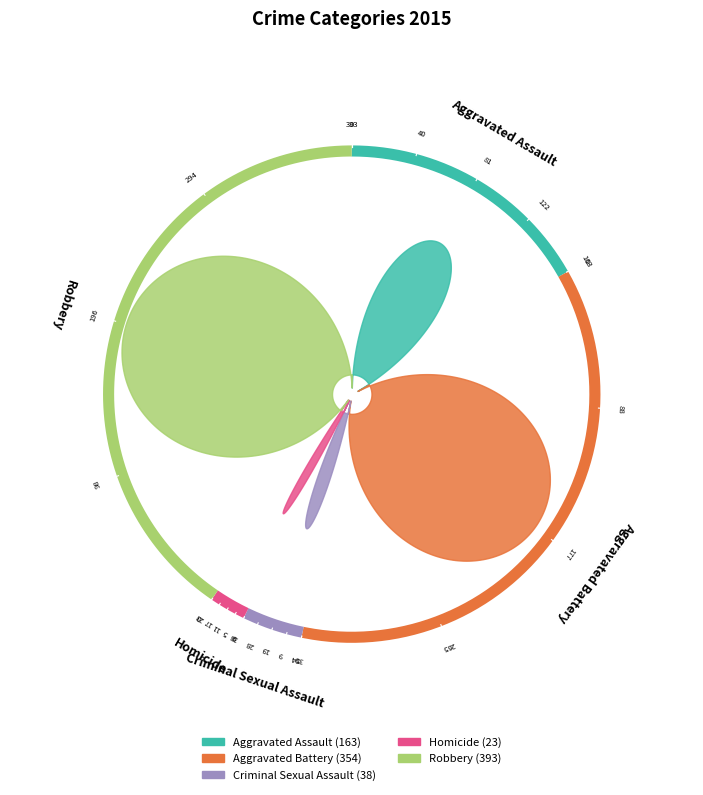

What percentage do Aggravated Battery and Homicide together represent?

38.8%